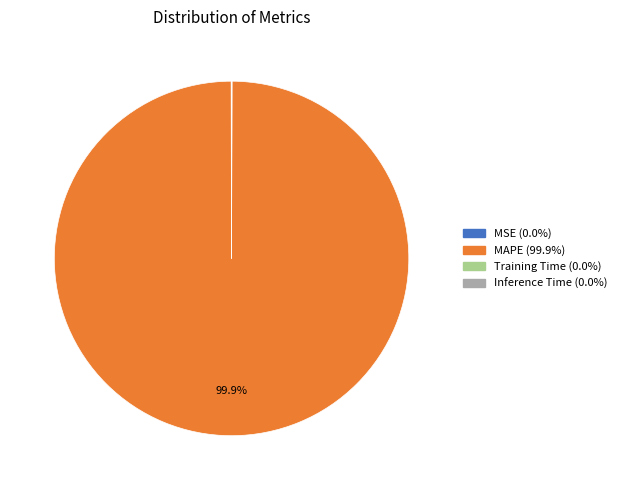

What is the majority slice?

MAPE